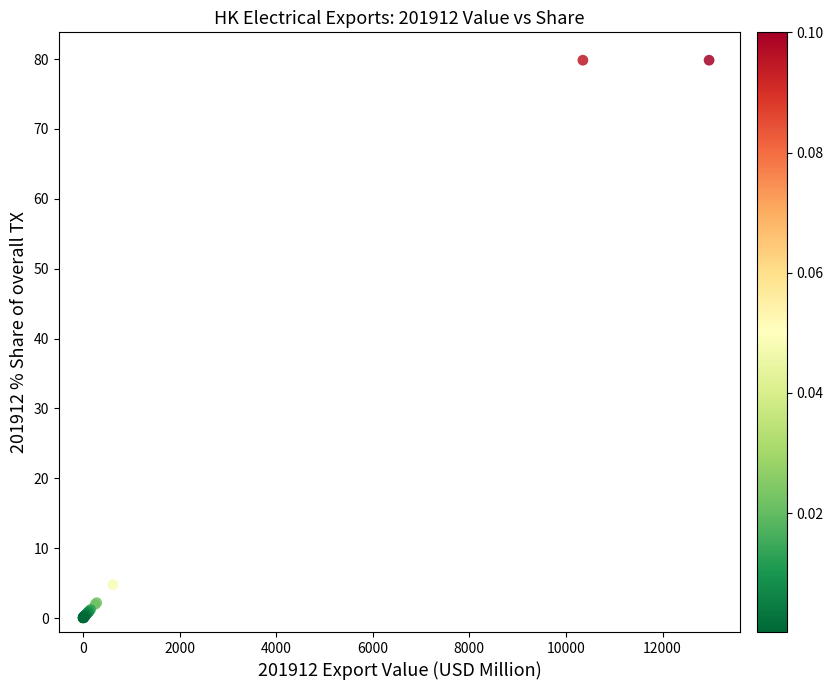

What Y value in the scatter plot is closest to 39?

4.8